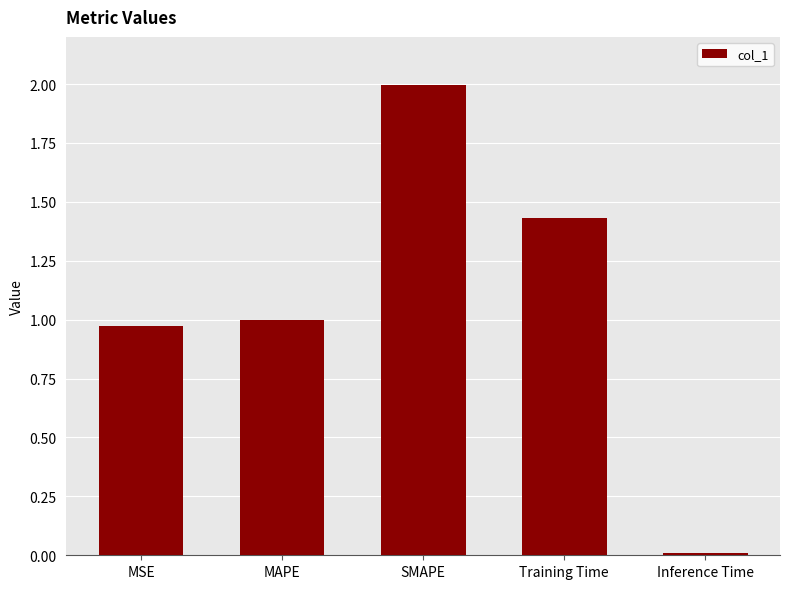

What position from the left is MSE?

1